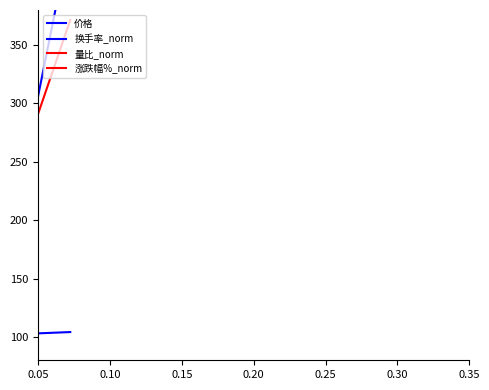

What is the sum of the 换手率_norm values at 0.05 and 0.10?

242.9